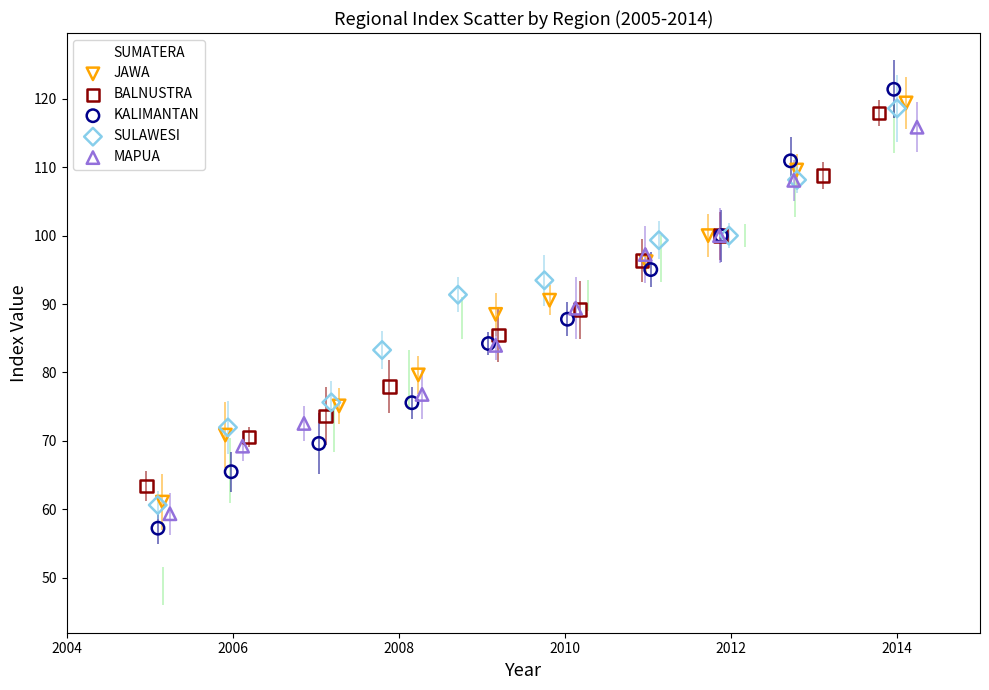

Which series has the largest Y range (max minus min)?

SUMATERA